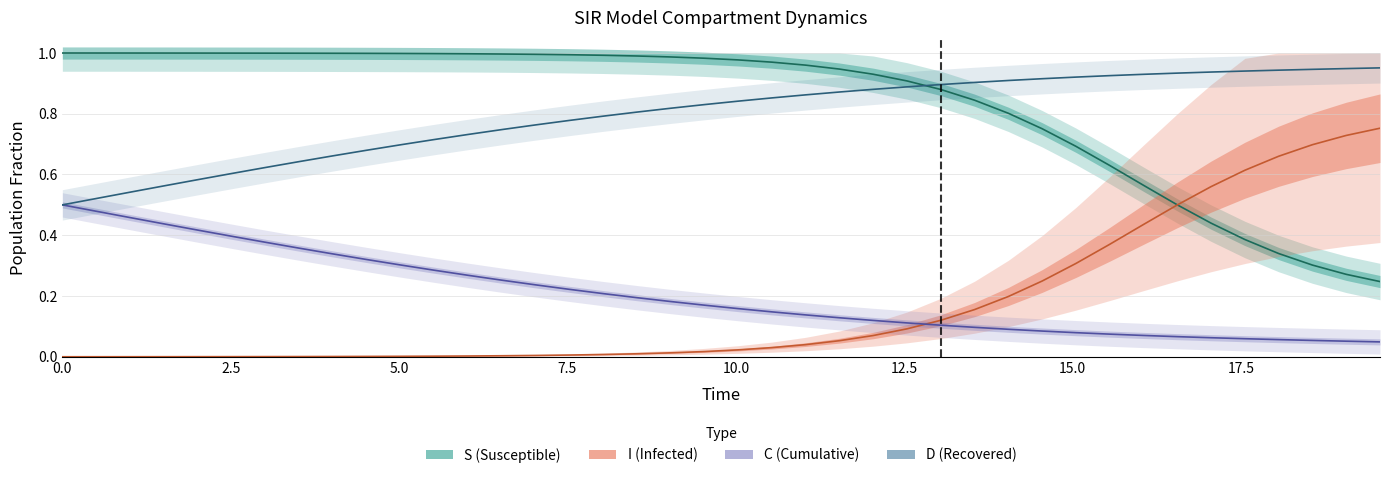

What are all the series names shown in the legend?

S, I, C, D